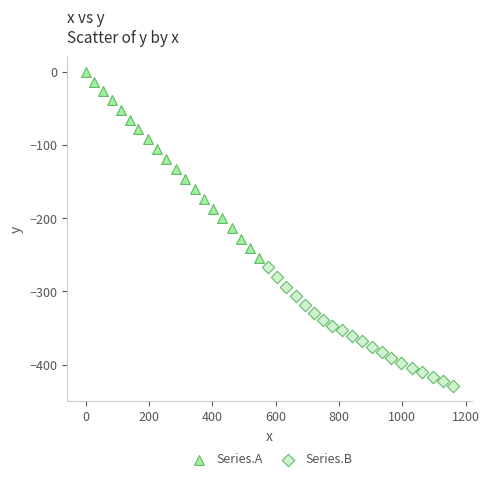

Which series contains the highest Y value?

Series.A